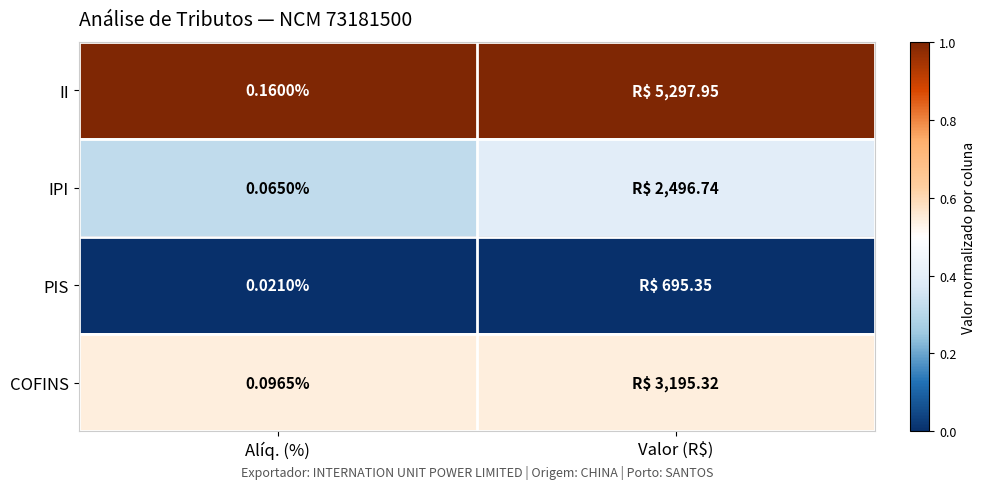

What is the approximate value of COFINS at Alíq. (%)?

0.5